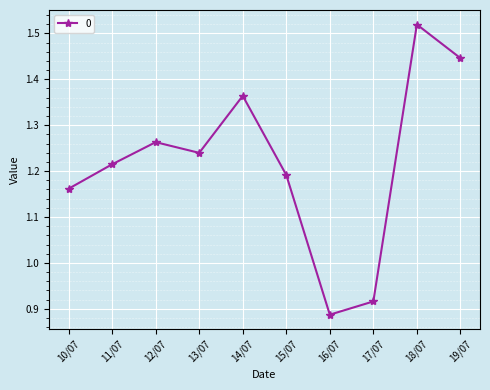

At which category does the chart reach its peak across all series?

18/07